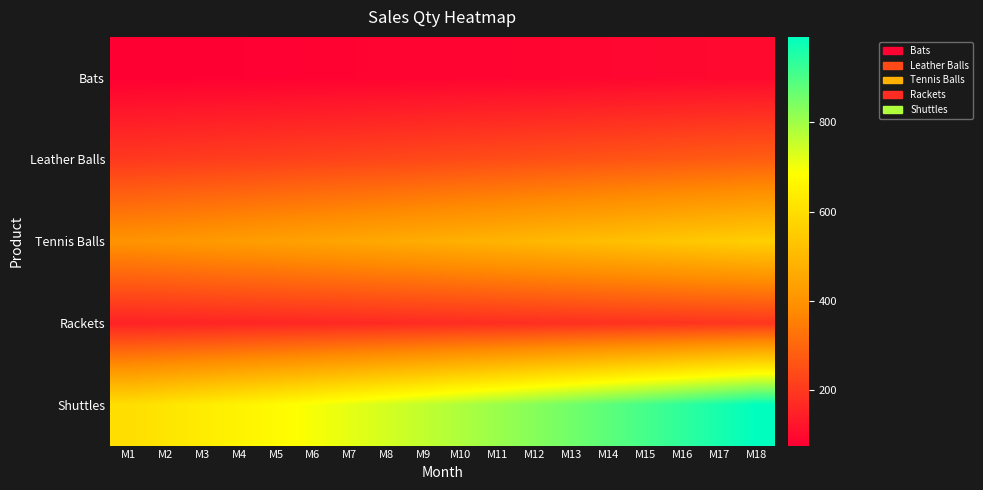

Reading left to right, extract all data points from this chart.

Bats: M1=75.0	M2=76.1	M3=77.3	M4=78.4	M5=79.6	M6=80.8	M7=82.0	M8=83.2	M9=84.5	M10=85.8	M11=87.0	M12=88.3	M13=89.7	M14=91.0	M15=92.4	M16=93.8	M17=95.2	M18=96.6
Leather Balls: M1=200.0	M2=204.0	M3=208.1	M4=212.2	M5=216.5	M6=220.8	M7=225.2	M8=229.7	M9=234.3	M10=239.0	M11=243.8	M12=248.7	M13=253.6	M14=258.7	M15=263.9	M16=269.2	M17=274.6	M18=280.0
Tennis Balls: M1=400.0	M2=408.0	M3=416.2	M4=424.5	M5=433.0	M6=441.6	M7=450.5	M8=459.5	M9=468.7	M10=478.0	M11=487.6	M12=497.3	M13=507.3	M14=517.4	M15=527.8	M16=538.3	M17=549.1	M18=560.1
Rackets: M1=150.0	M2=152.2	M3=154.5	M4=156.9	M5=159.2	M6=161.6	M7=164.0	M8=166.5	M9=169.0	M10=171.5	M11=174.1	M12=176.7	M13=179.3	M14=182.0	M15=184.8	M16=187.5	M17=190.3	M18=193.2
Shuttles: M1=600.0	M2=618.0	M3=636.5	M4=655.6	M5=675.3	M6=695.6	M7=716.4	M8=737.9	M9=760.1	M10=782.9	M11=806.3	M12=830.5	M13=855.5	M14=881.1	M15=907.6	M16=934.8	M17=962.8	M18=991.7